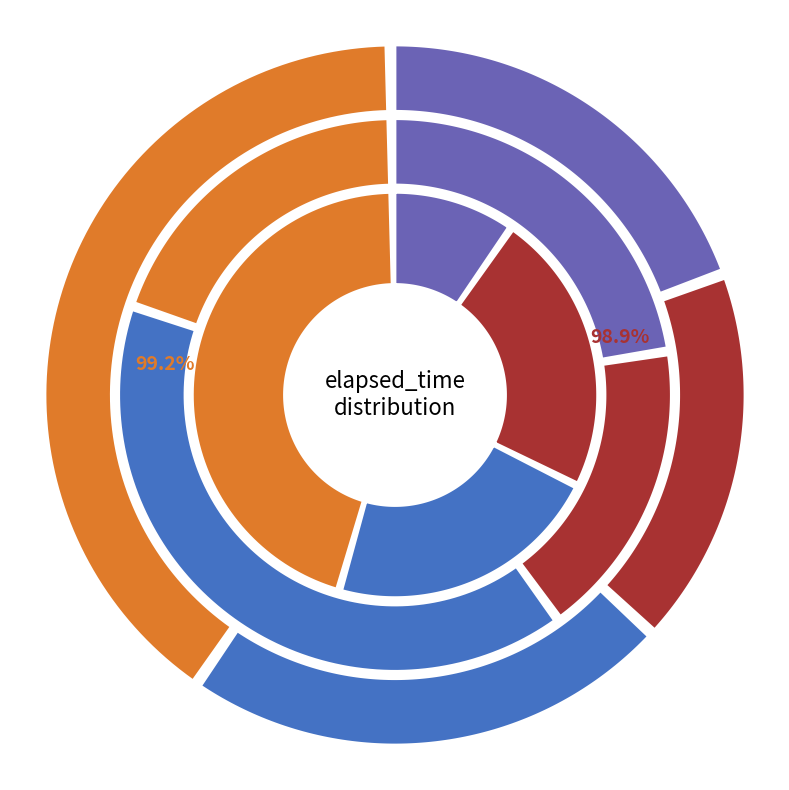

Combined, do q4829 and q5092 account for over 50%?

No